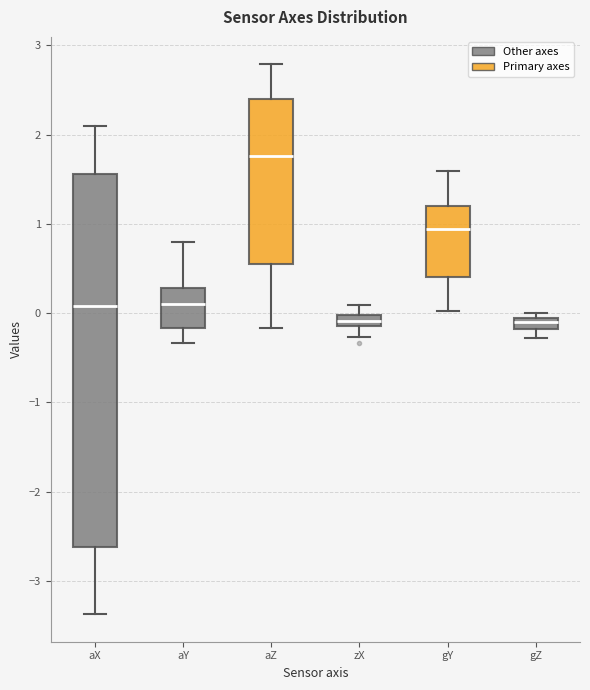

Where does the upper whisker of the box for gY end on the y-axis? The values are not printed on the chart, so give them approximately, as read against the axis.

1.6